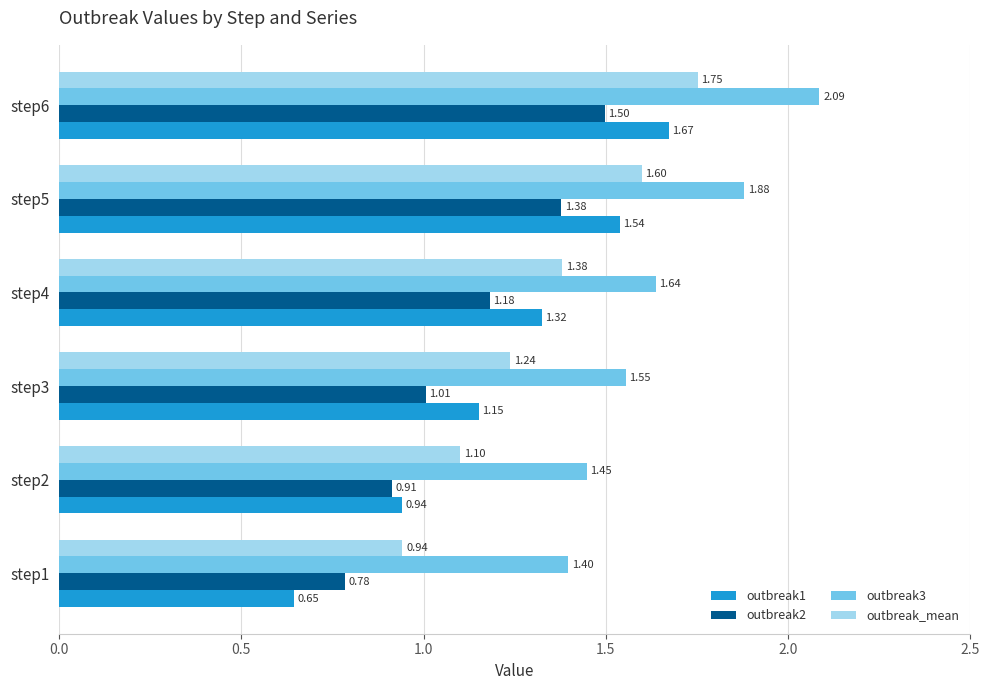

Is the value of outbreak2 at step3 greater than the value of outbreak1 at step3?

No